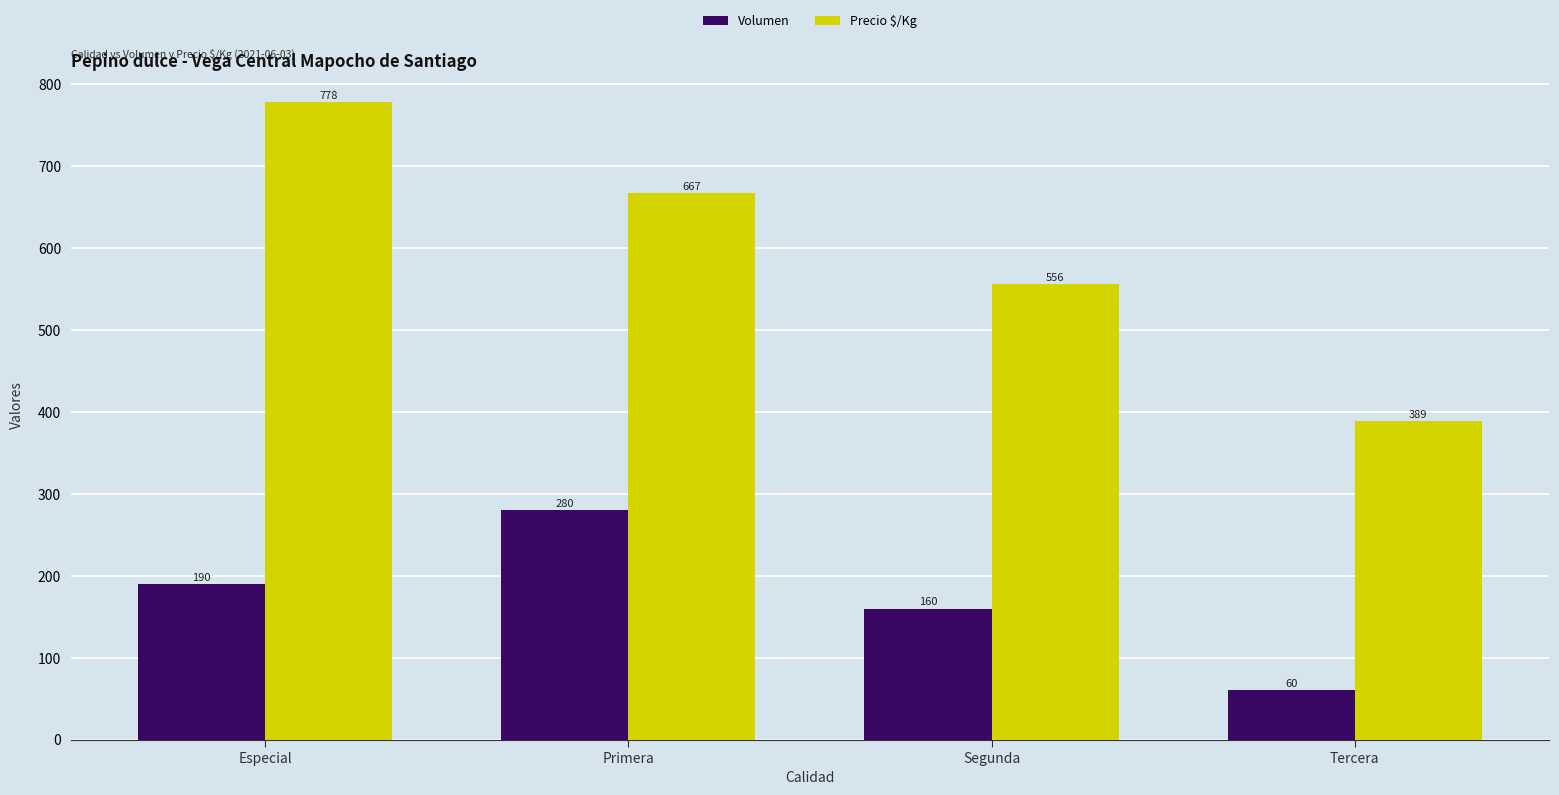

What is the maximum value for Precio $/Kg?

778